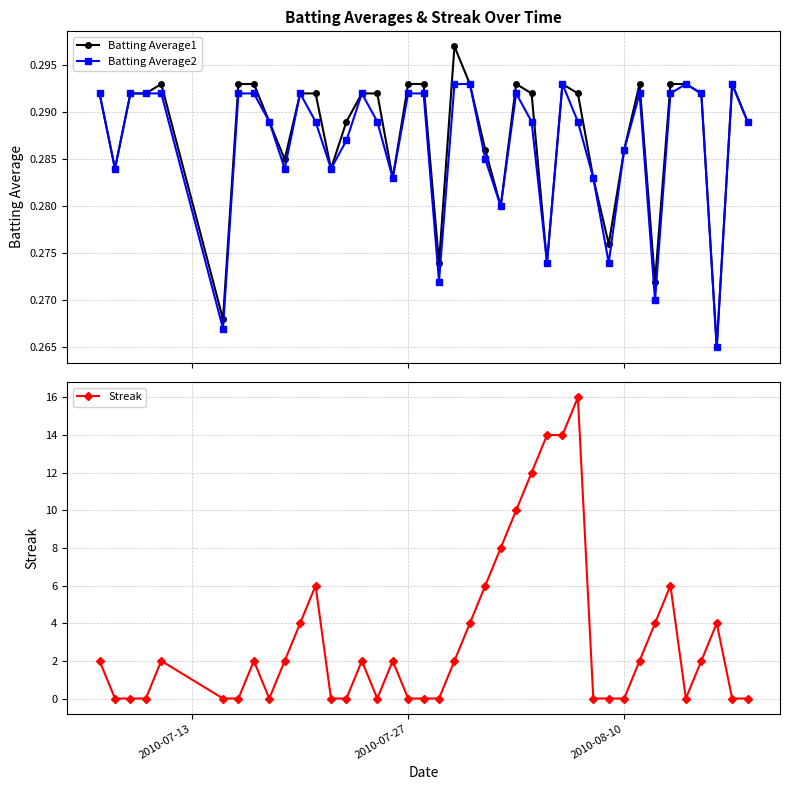

What is the highest value of the Streak series?

16